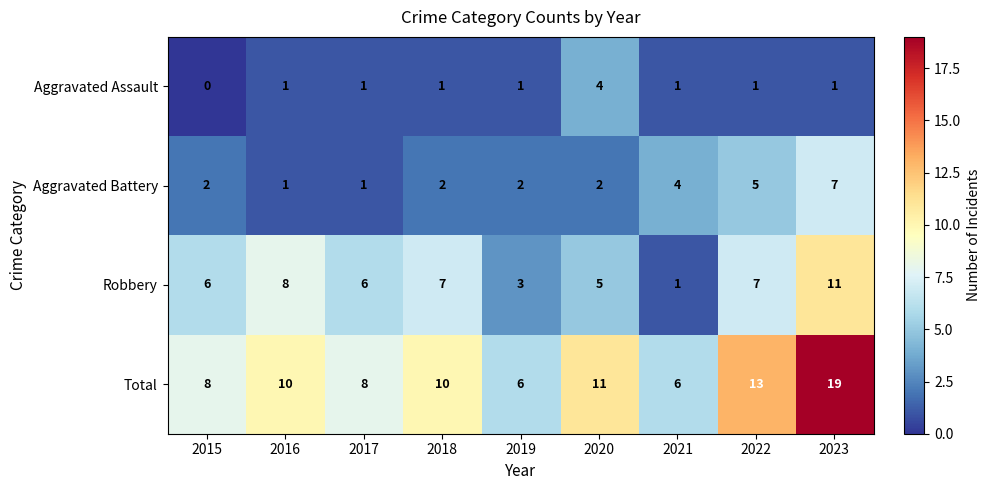

Which series has the largest total across all categories?

Total